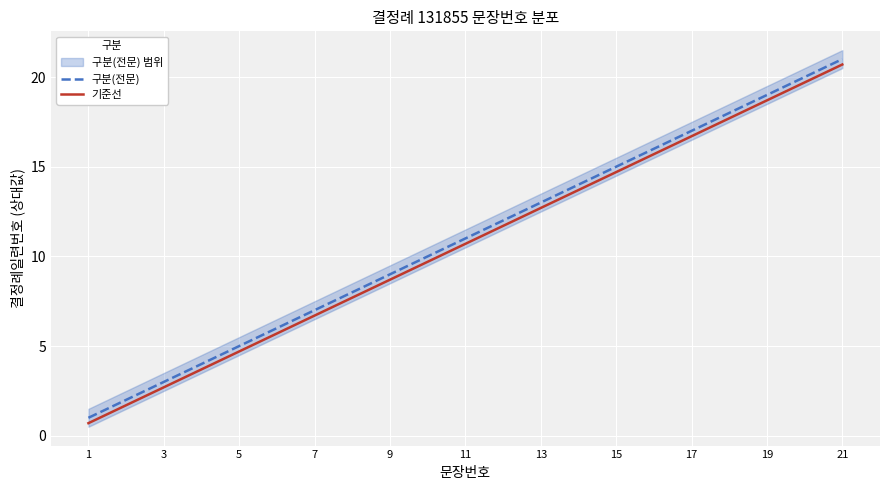

Is the value of 기준선 at 7 greater than the value of 구분(전문) at 9?

No